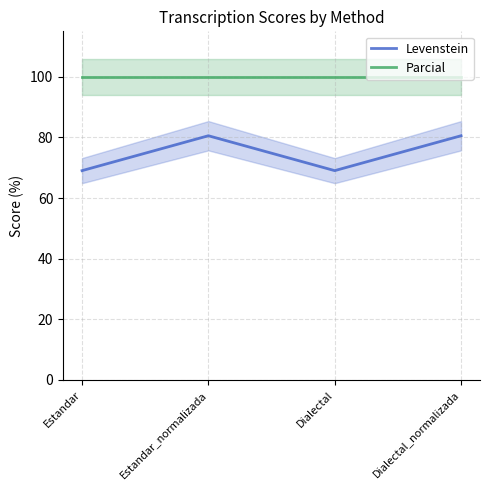

List the labels in order of Levenstein value, largest first.

Estandar_normalizada, Dialectal_normalizada, Estandar, Dialectal